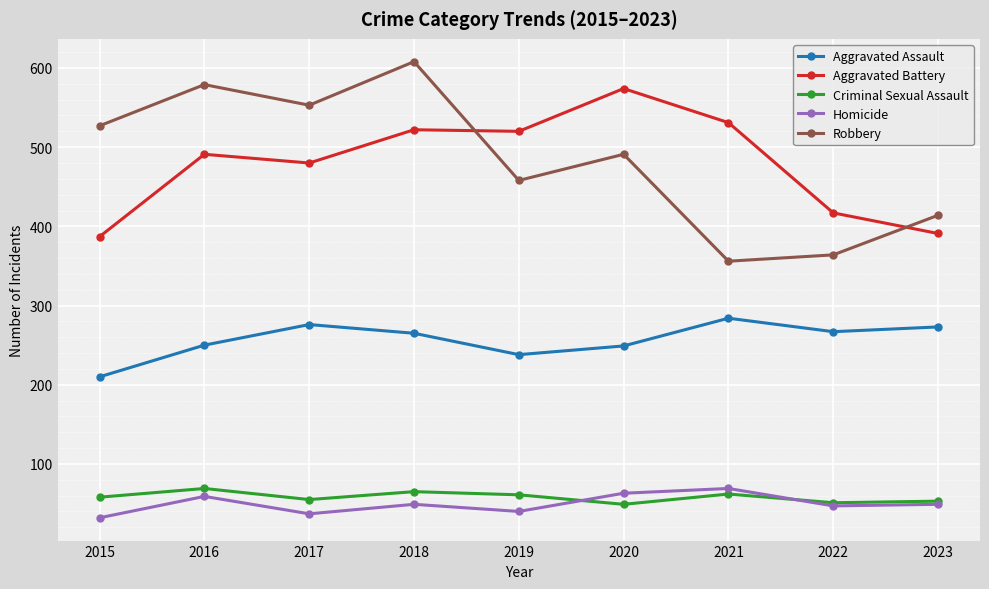

True or false: Criminal Sexual Assault has a value of 51 at 2022.

True